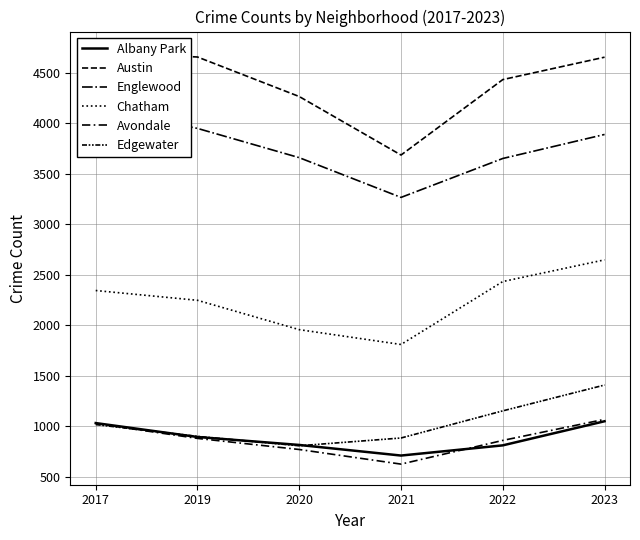

Which series has the largest range (max minus min)?

Austin